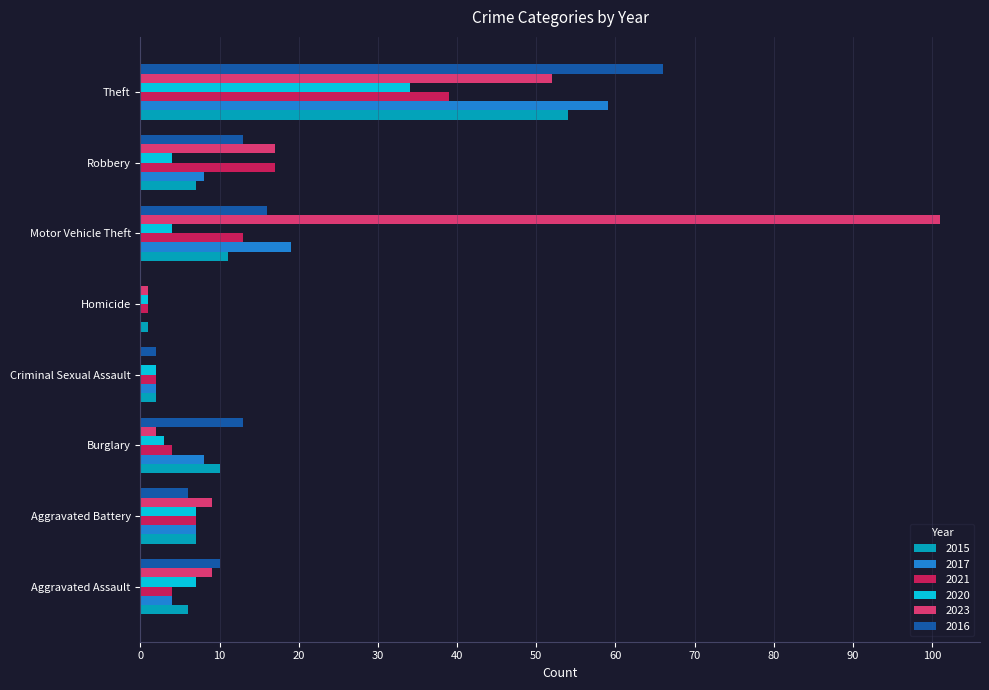

The 2016 series shows 66 at Theft. True or false?

True